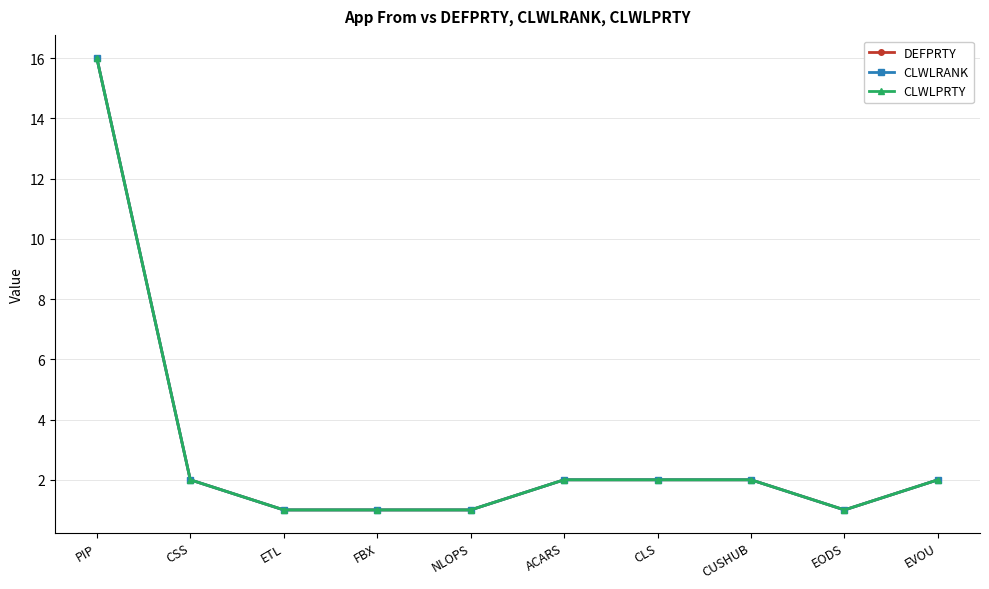

Is this an area chart (filled region under the line)?

No